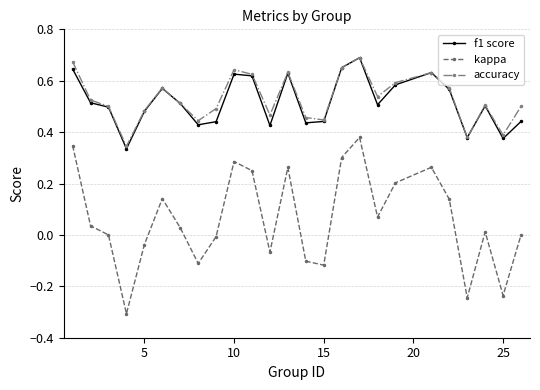

In kappa, how many points are lower than both neighbors (excluding endpoints)?

7